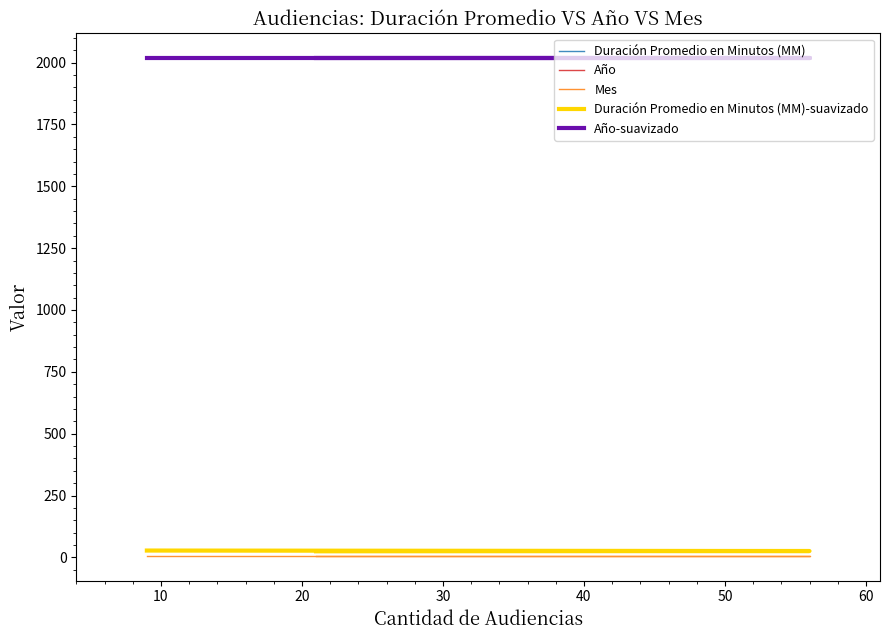

How many Duración Promedio en Minutos (MM) values are between 25 and 28?

3